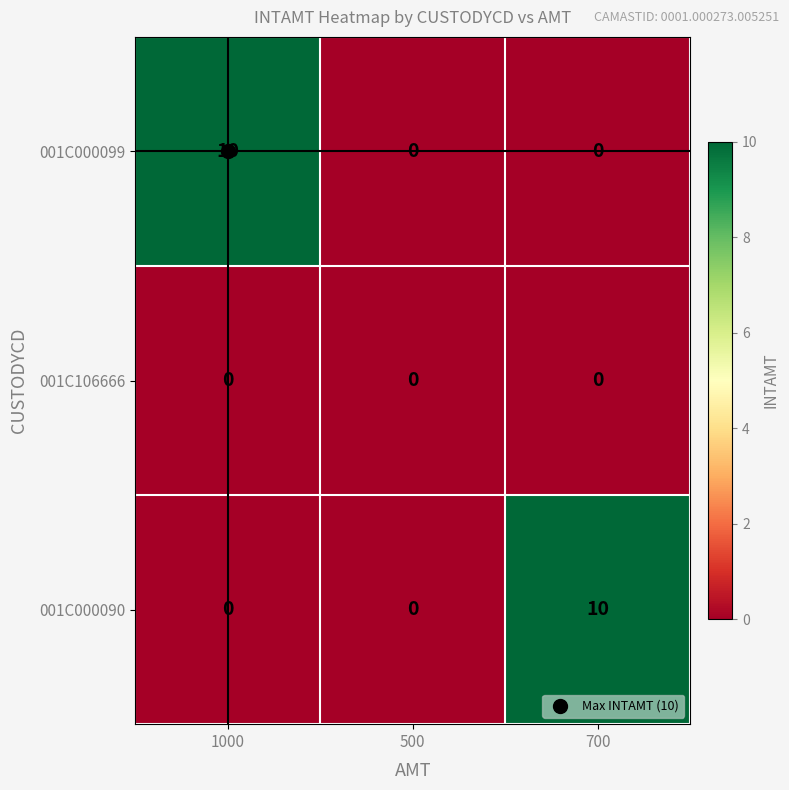

How many values in 001C000099 are above zero?

1